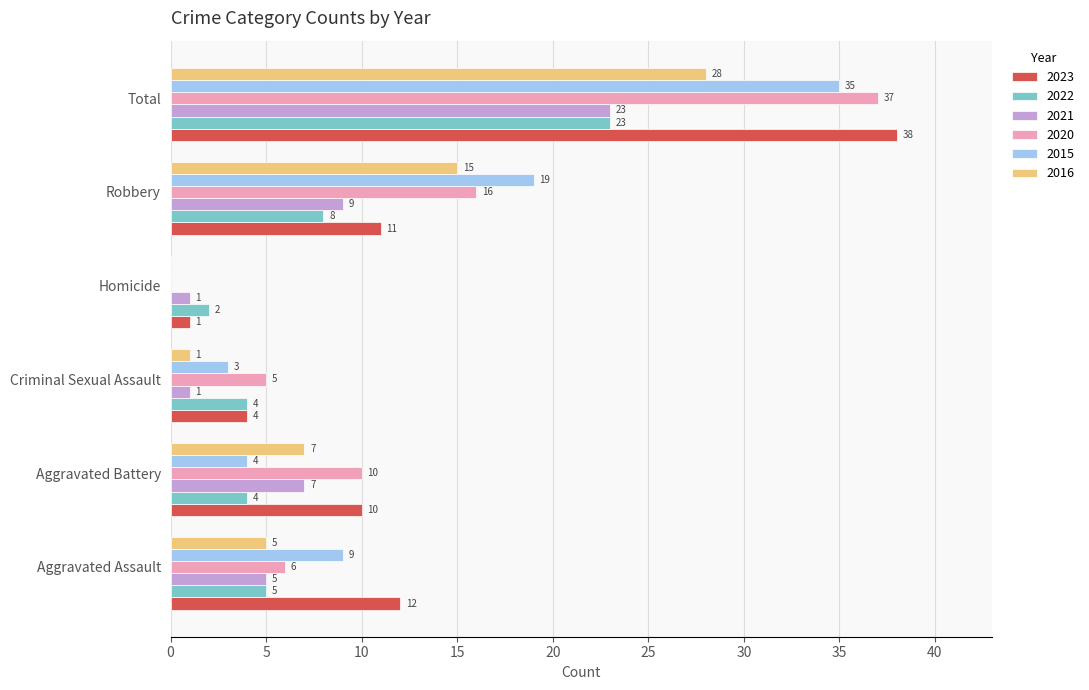

Read the 2023 value at Total.

38